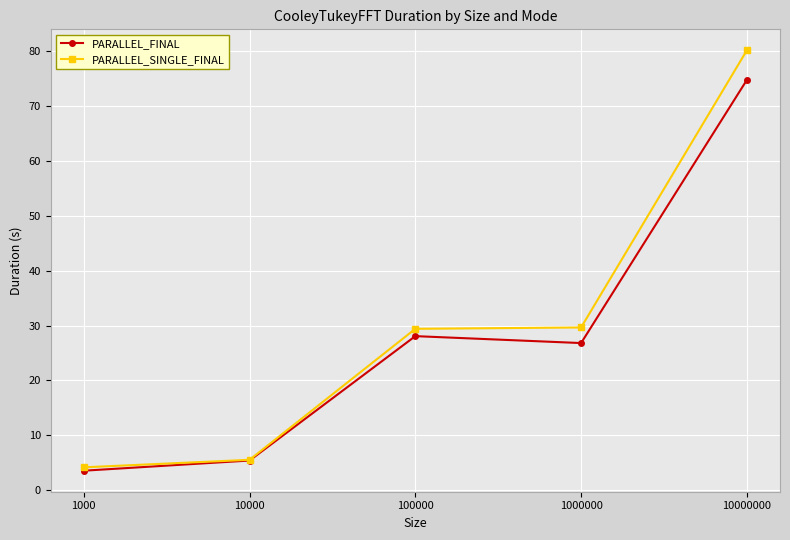

Where is PARALLEL_FINAL nearest to the value 39?

100000